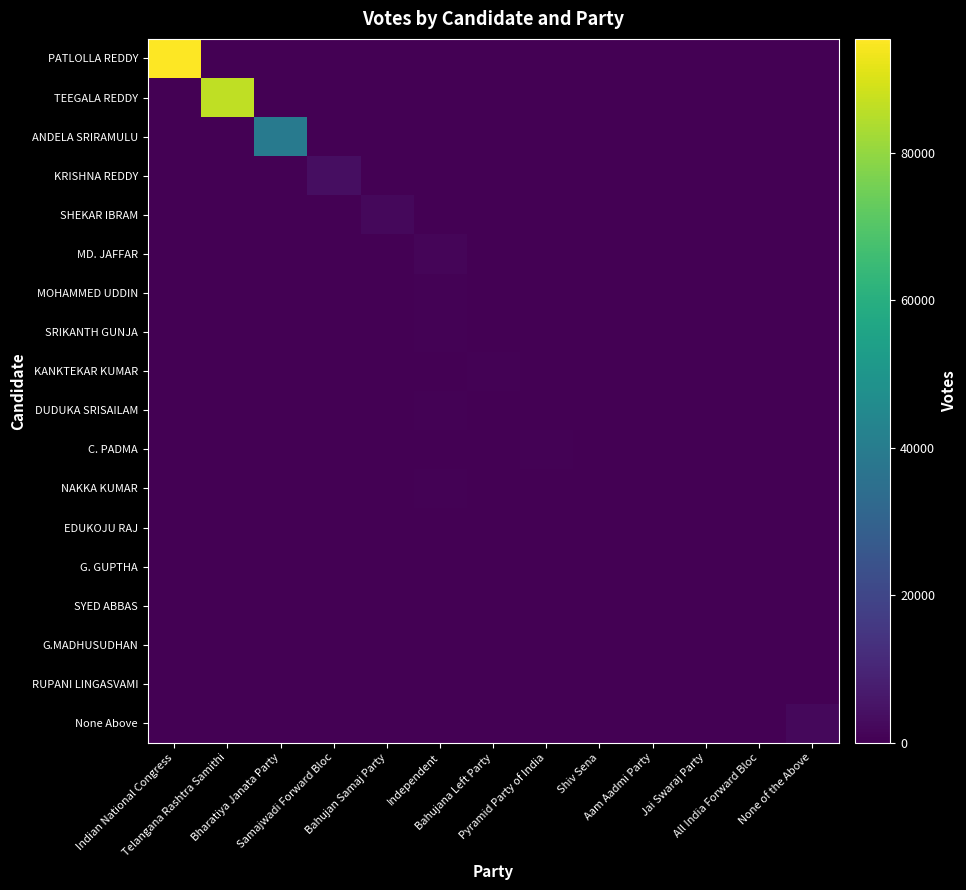

How many distinct data groups are displayed?

18